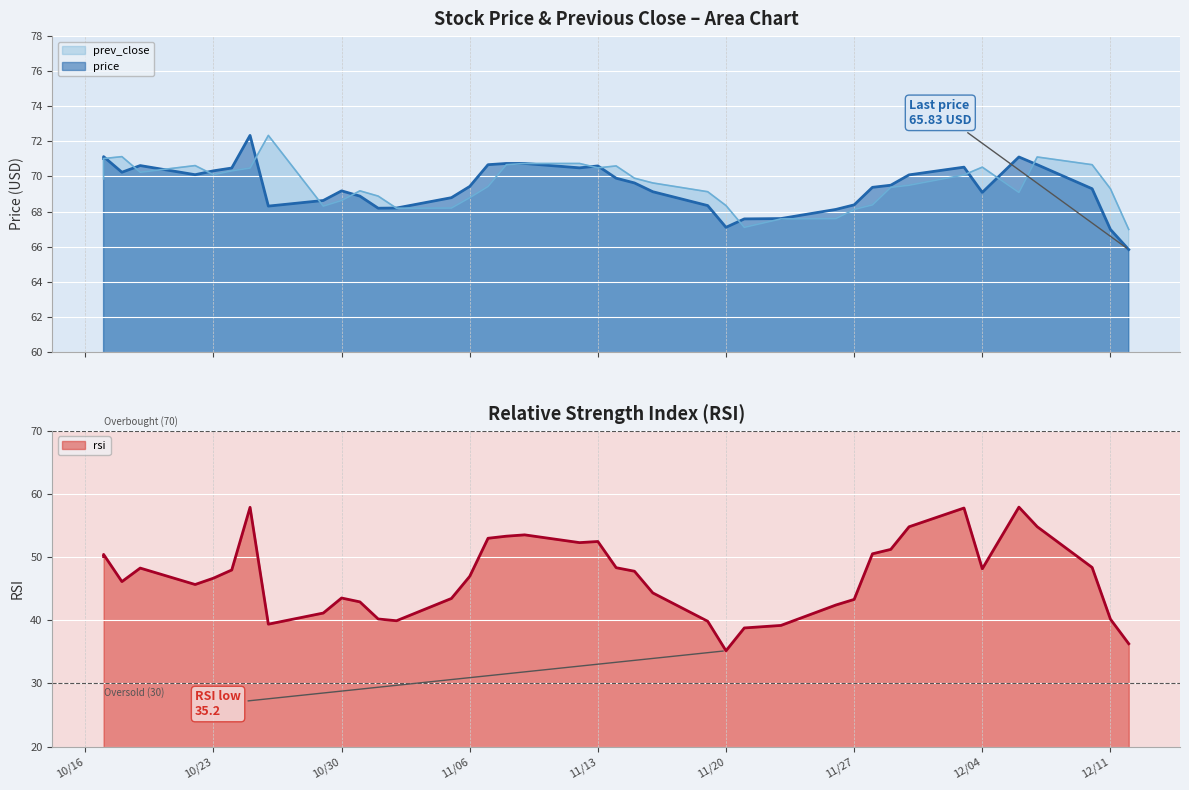

How many times do price and prev_close cross each other?

14